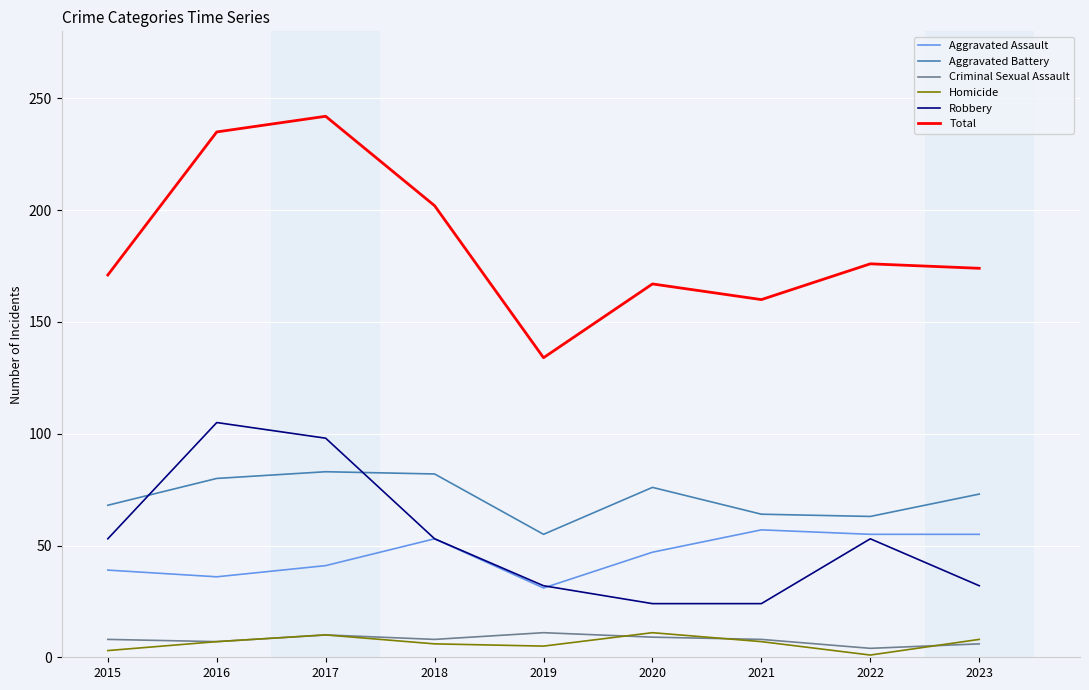

At how many categories does at least one series exceed 119?

9